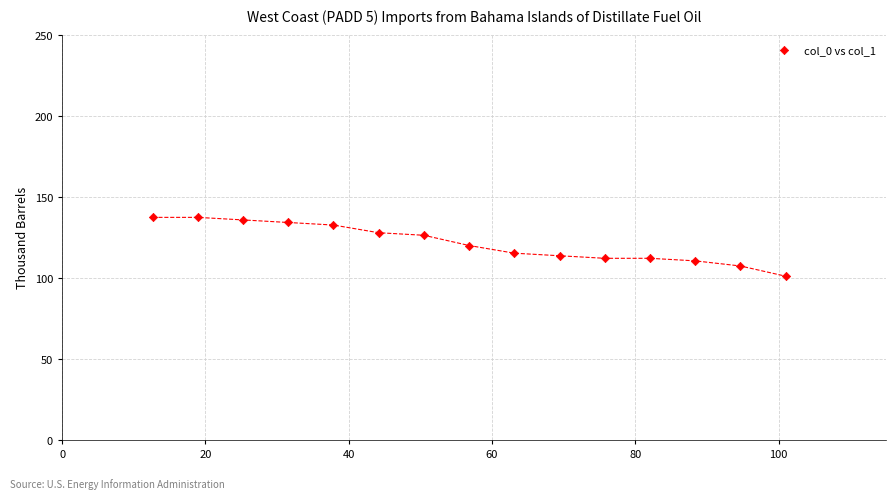

What is the range of Y values (max minus min)?

36.3